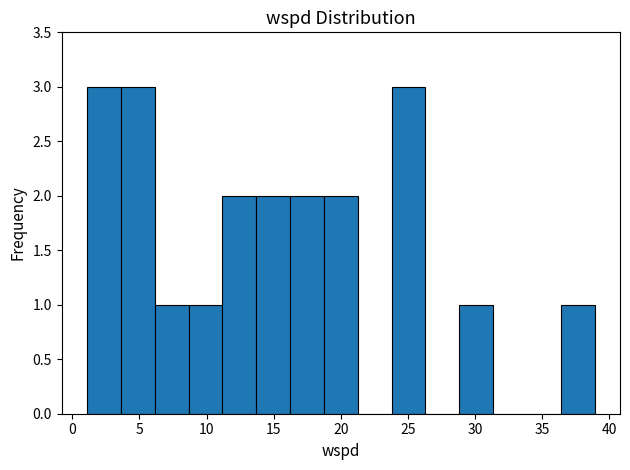

How tall is the bar that spans 11.0 to 13.5 on the x-axis? Neither the bar edges nor the heights are printed on the chart, so give them approximately, as read against the axes.

2